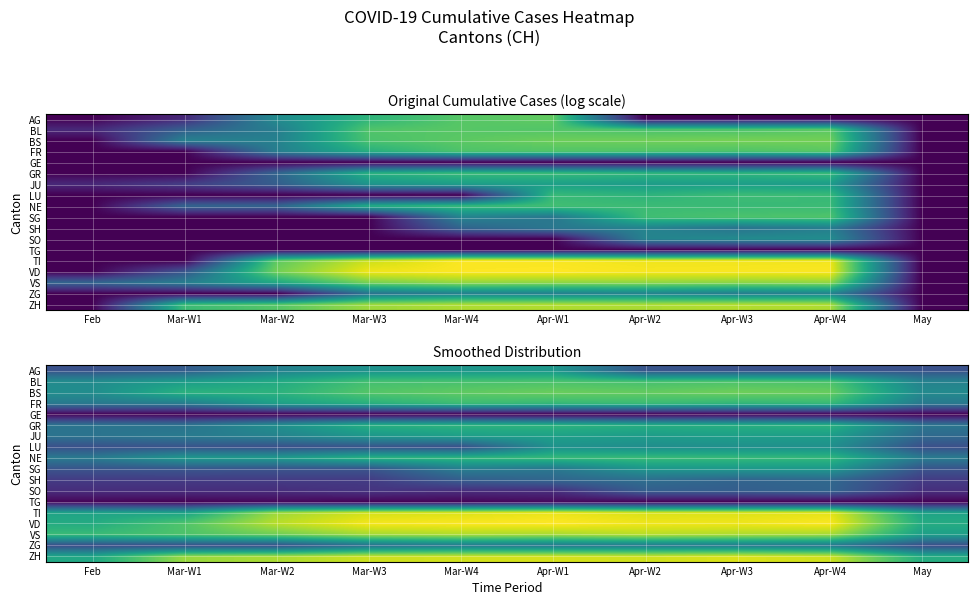

Count the number of categories in the chart.

10